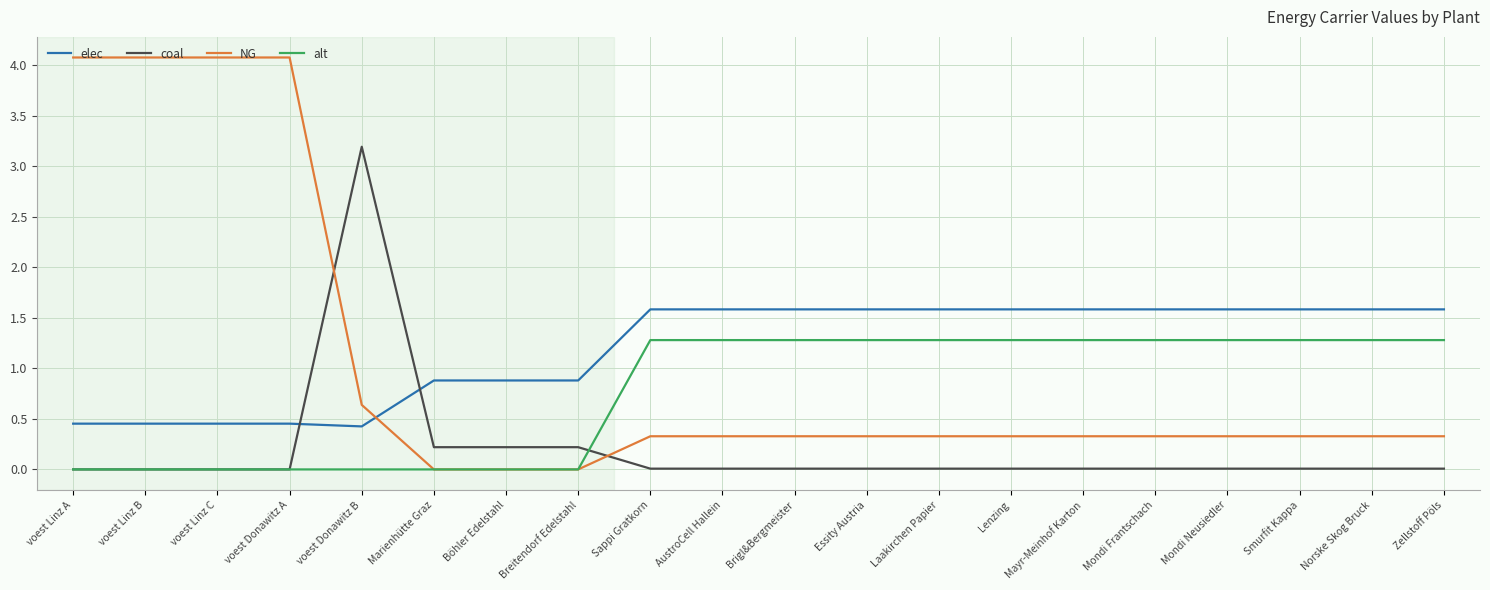

Which series changed the most between voest Donawitz B and Zellstoff Pöls?

coal